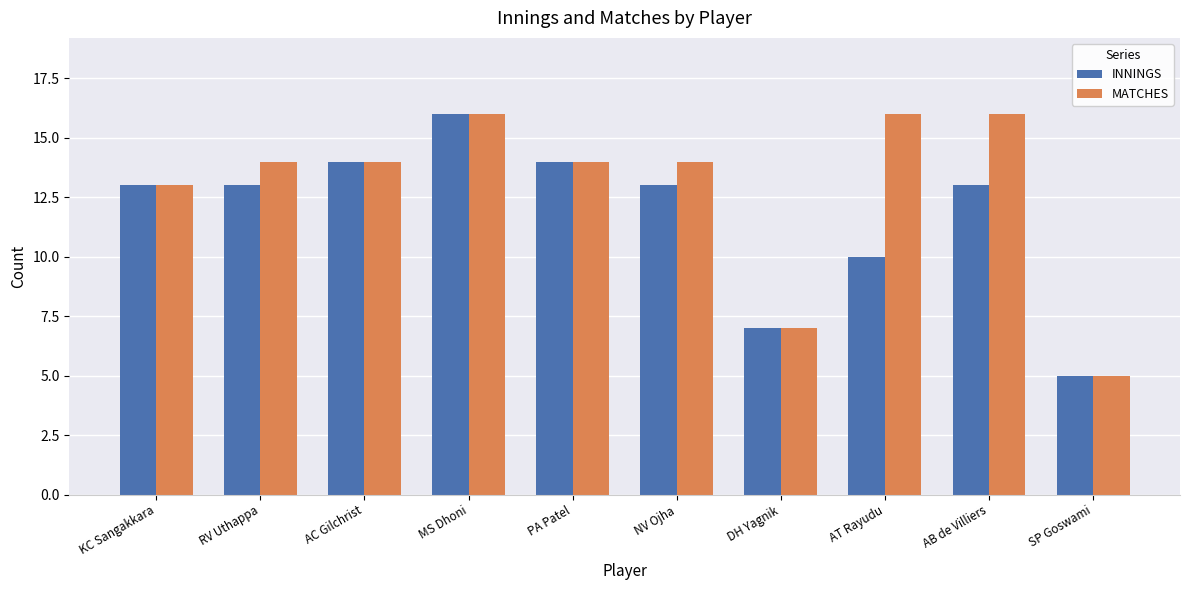

What is the difference between the second highest and minimum values in the MATCHES series?

11